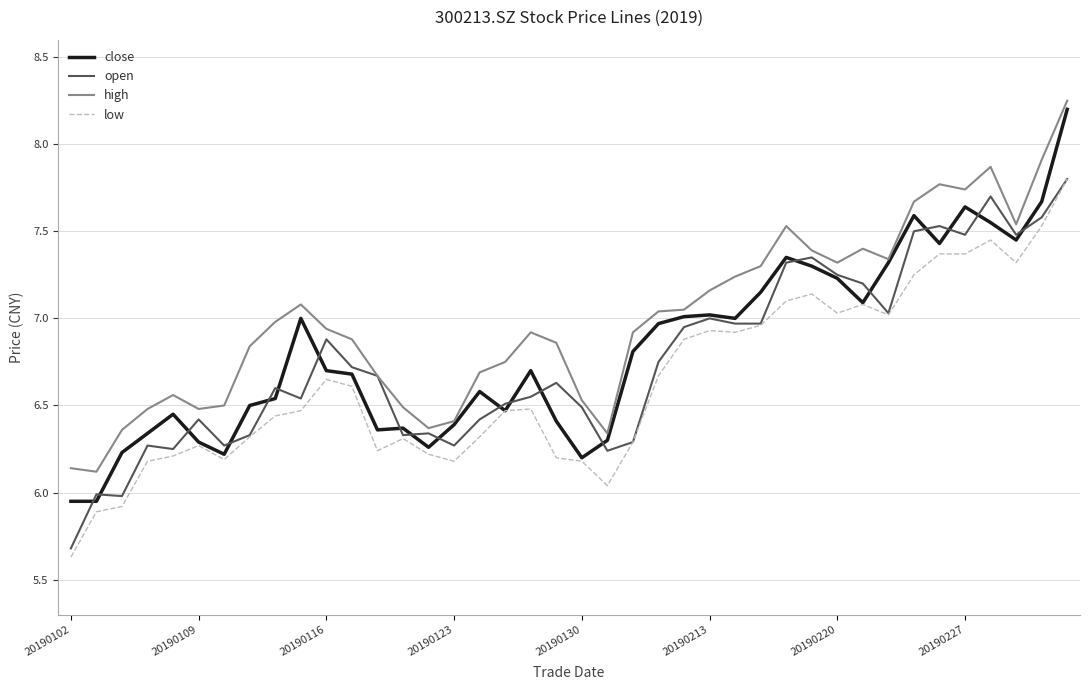

True or false: high and low cross at least once.

False